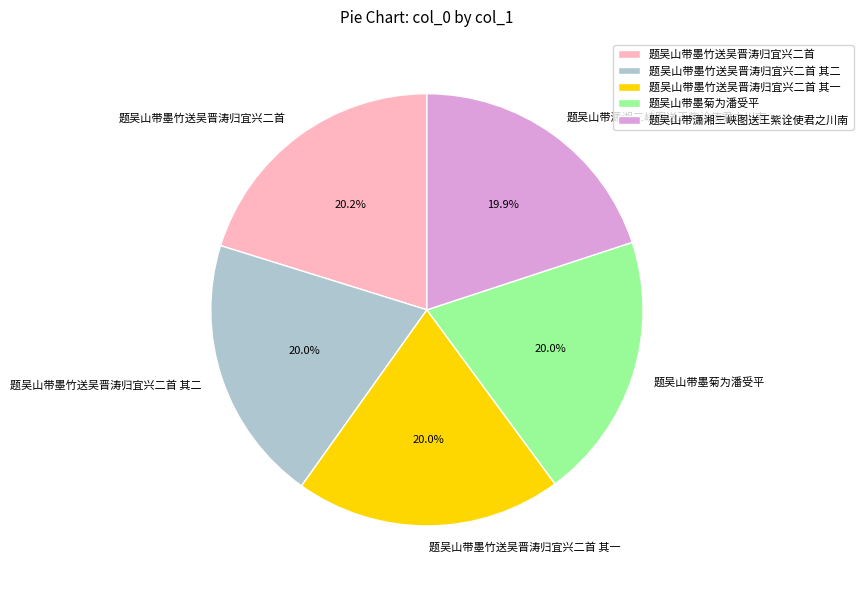

True or false: 题吴山带墨竹送吴晋涛归宜兴二首 accounts for 14% of the total.

False